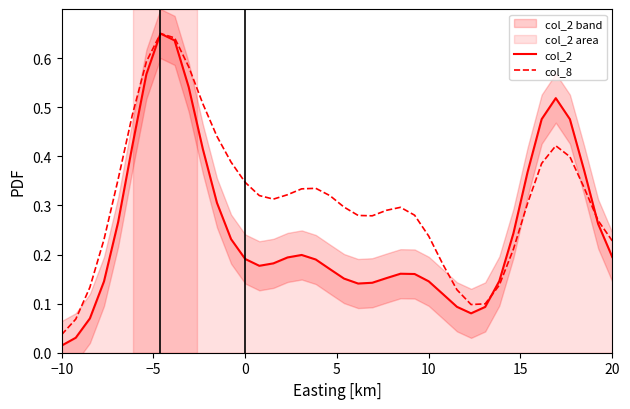

How many interior local valleys does the col_2 series have?

3